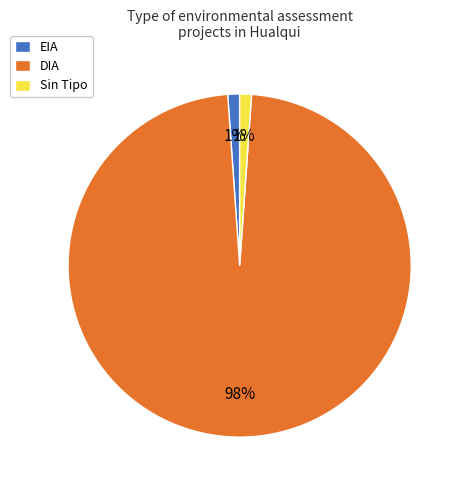

To the nearest percent, what is the average slice percentage?

33%